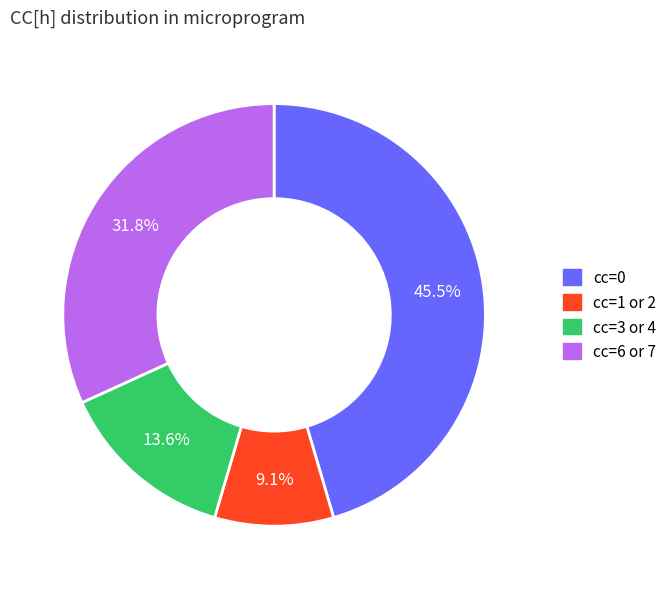

Does any single category account for the majority?

No